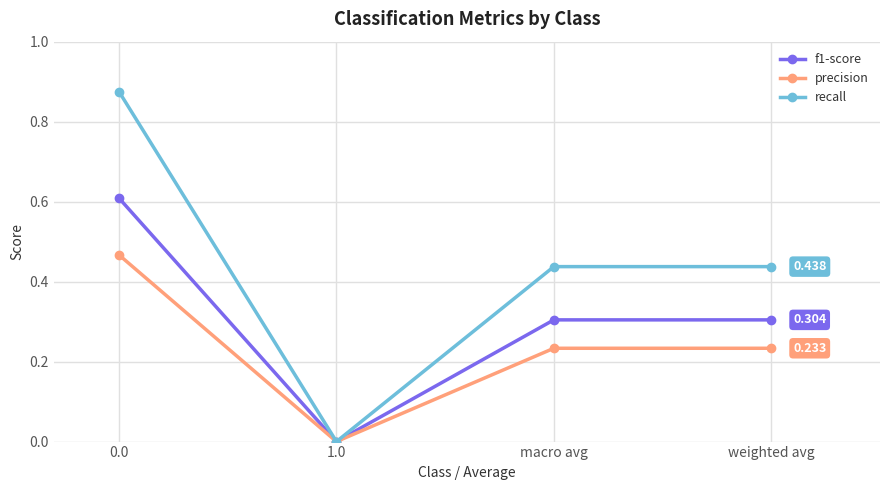

Between 0.0 and weighted avg, which series saw the biggest shift?

recall